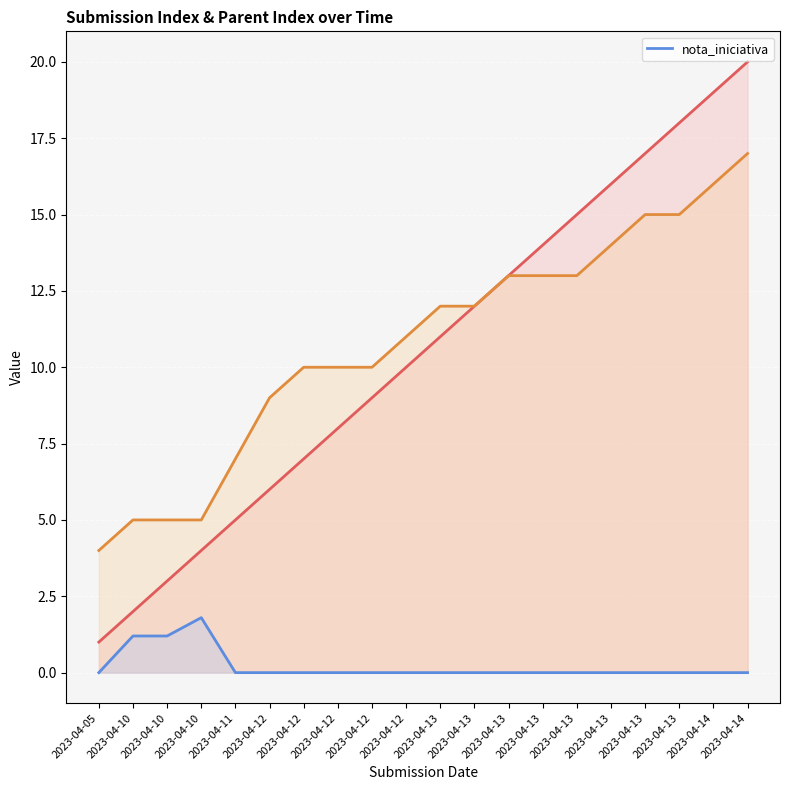

List the labels in order of value, smallest first.

2023-04-05, 2023-04-11, 2023-04-12, 2023-04-12, 2023-04-12, 2023-04-12, 2023-04-12, 2023-04-13, 2023-04-13, 2023-04-13, 2023-04-13, 2023-04-13, 2023-04-13, 2023-04-13, 2023-04-13, 2023-04-14, 2023-04-14, 2023-04-10, 2023-04-10, 2023-04-10